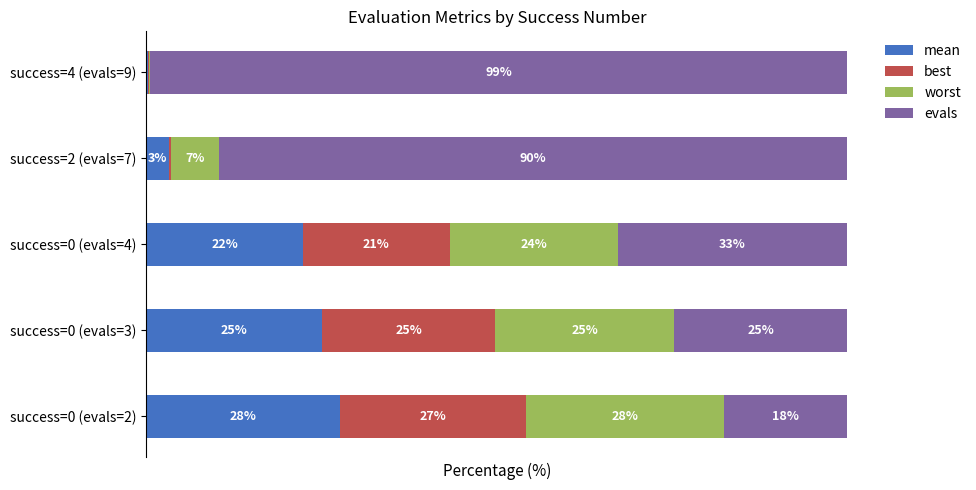

What are all the series names shown in the legend?

mean, best, worst, evals